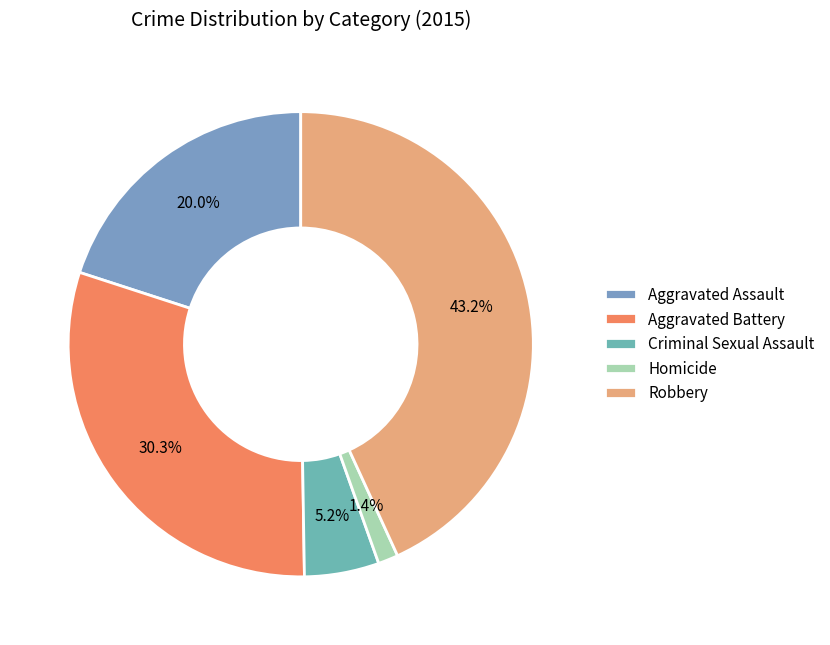

Does any single category account for the majority?

No